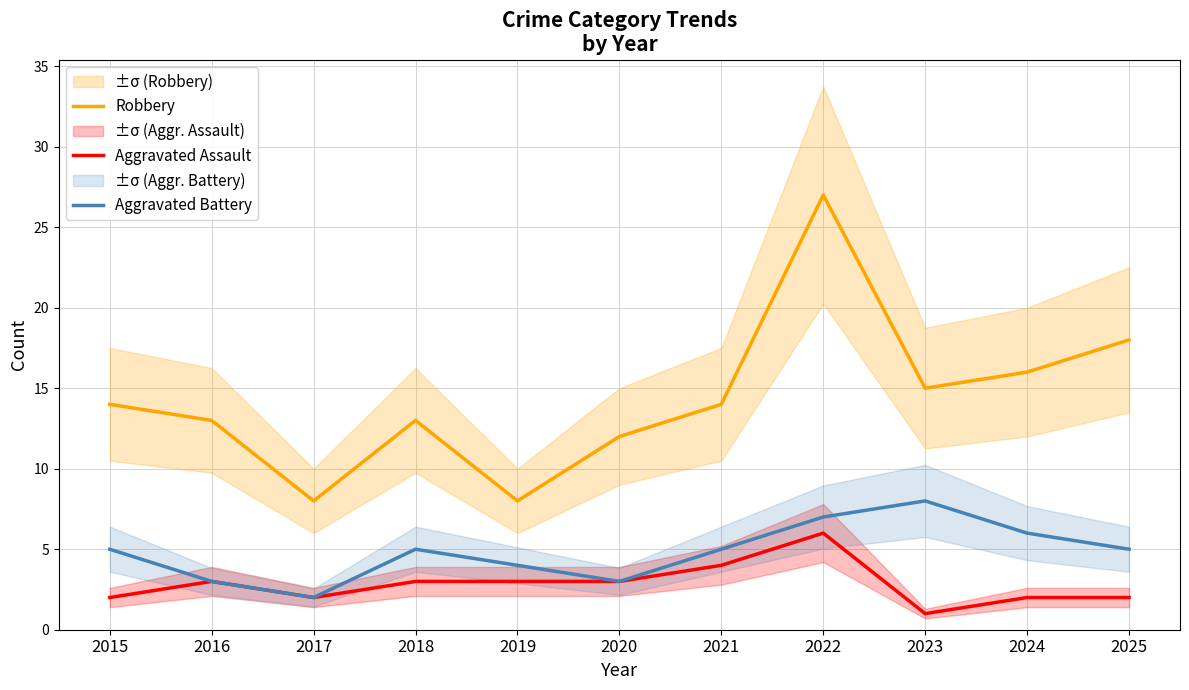

How many Aggravated Assault values are between 2 and 3?

8